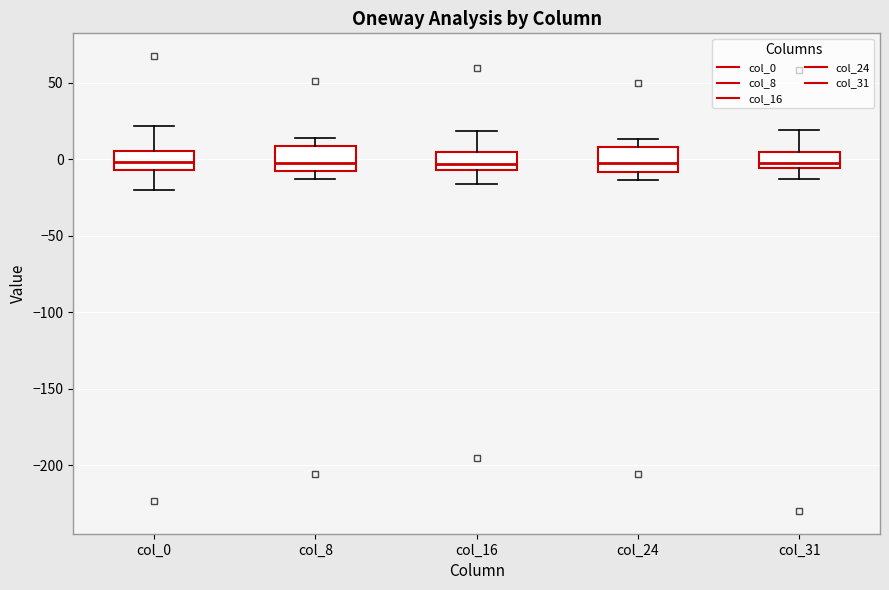

Reading left to right, read every box against the y-axis: the position of its median line, the range the box covers, and the ends of its whiskers. The values are not printed on the chart, so give them approximately, as read against the axis.

col_0: median 0, box -5 to 5, whiskers -20 to 20
col_8: median 0, box -10 to 10, whiskers -15 to 15
col_16: median -5 (just above the box's lower edge), box -5 to 5, whiskers -15 to 20
col_24: median 0, box -10 to 10, whiskers -15 to 15
col_31: median 0, box -5 to 5, whiskers -15 to 20